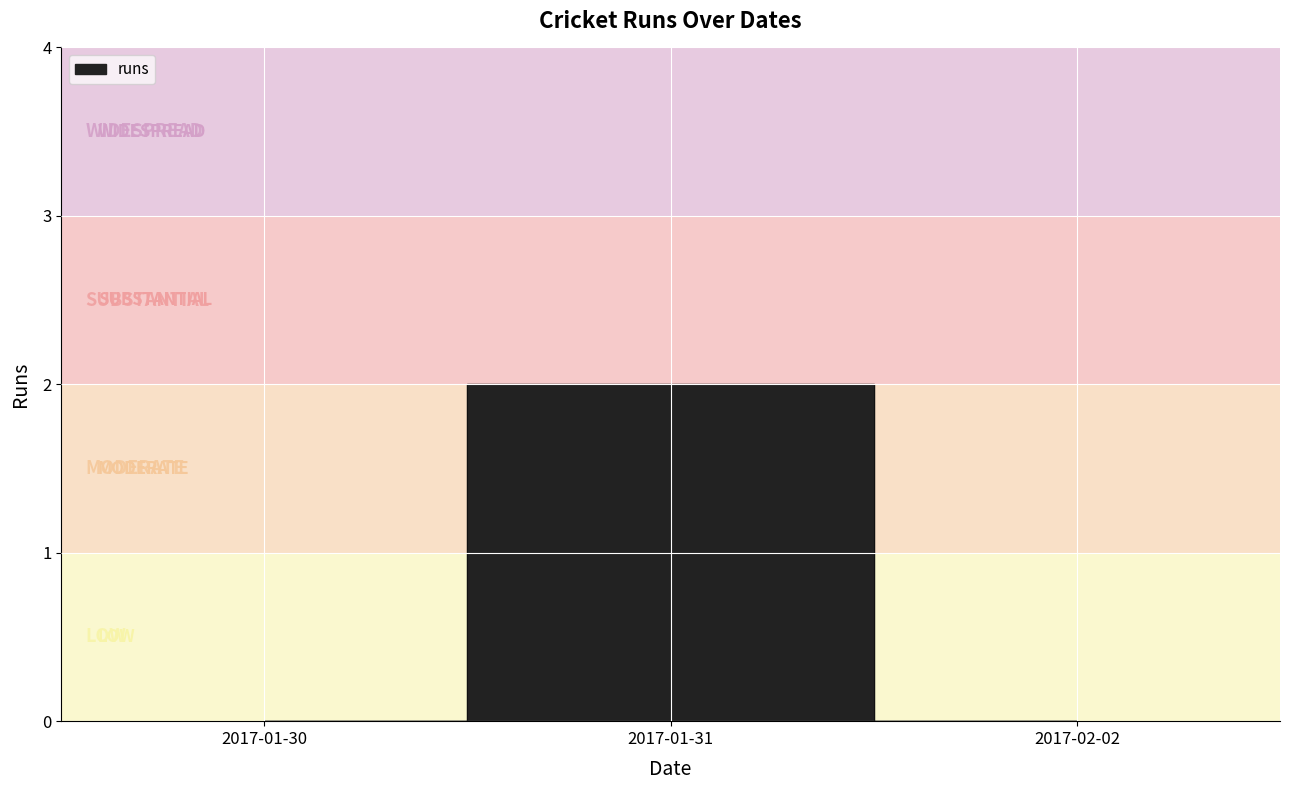

What is the label of the 1st point from the right?

2017-02-02